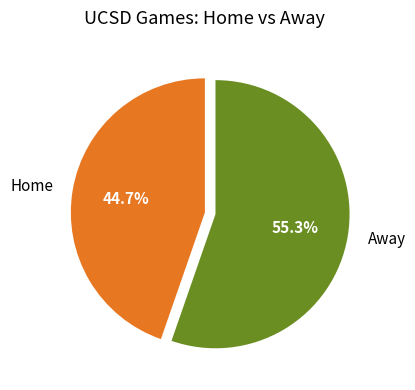

How many slices are in this pie chart?

2